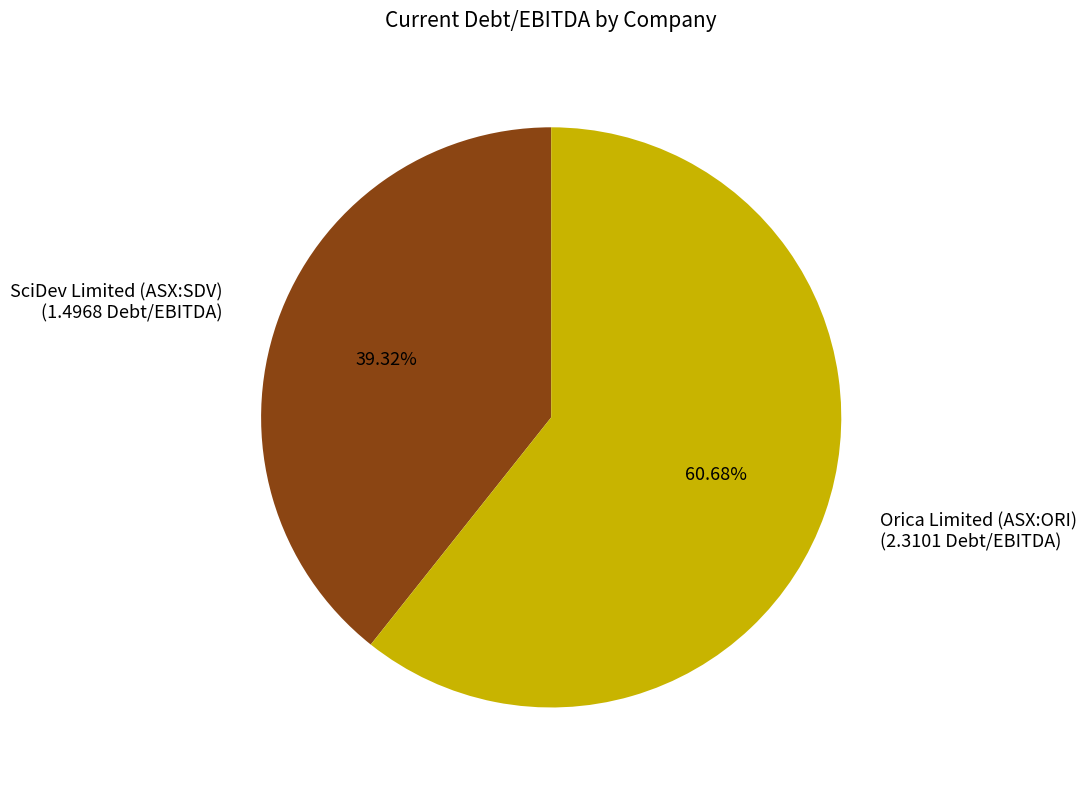

Does any single category account for the majority?

Yes